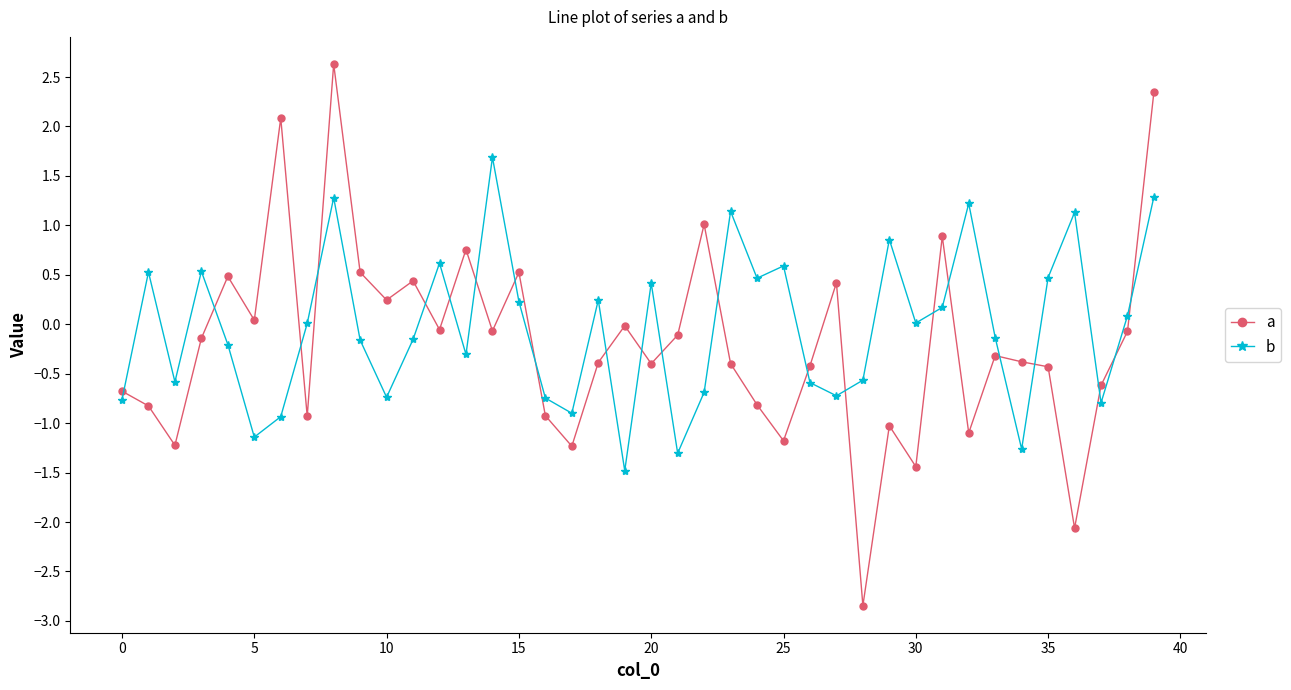

Count the number of data series in this chart.

2